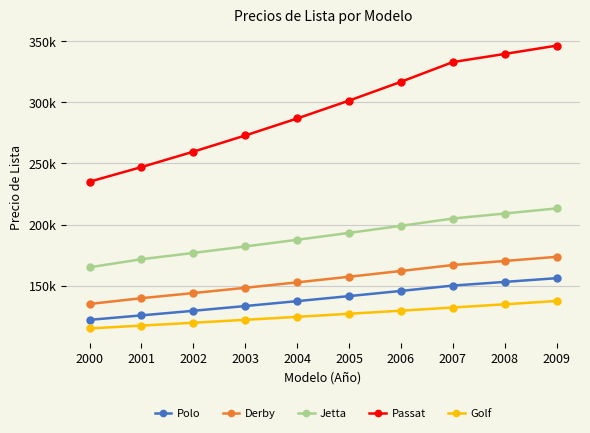

Reading left to right, extract all data points from this chart.

Polo: 122000.0	125660.0	129429.8	133312.7	137312.1	141431.4	145674.4	150044.6	153045.5	156106.4
Derby: 135000.0	139725.0	143916.8	148234.2	152681.3	157261.7	161979.6	166839.0	170175.7	173579.2
Jetta: 165000.0	171600.0	176748.0	182050.4	187512.0	193137.3	198931.4	204899.4	208997.4	213177.3
Passat: 235000.0	246985.0	259581.2	272819.9	286733.7	301357.1	316726.3	332879.4	339537.0	346327.7
Golf: 115000.0	117300.0	119646.0	122038.9	124479.7	126969.3	129508.7	132098.9	134740.8	137435.6